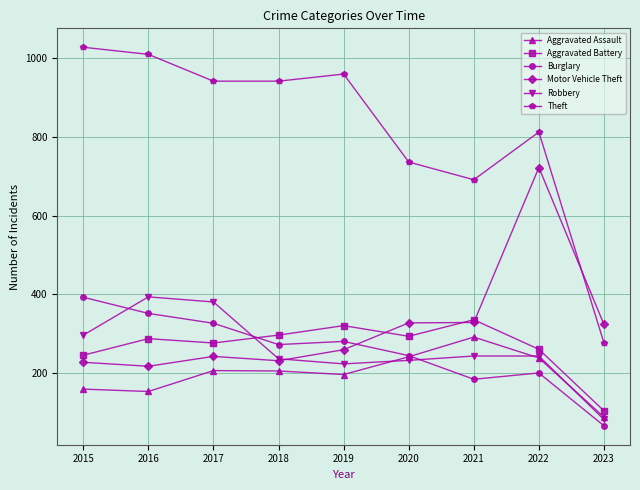

The Theft series shows 346 at 2017. True or false?

False